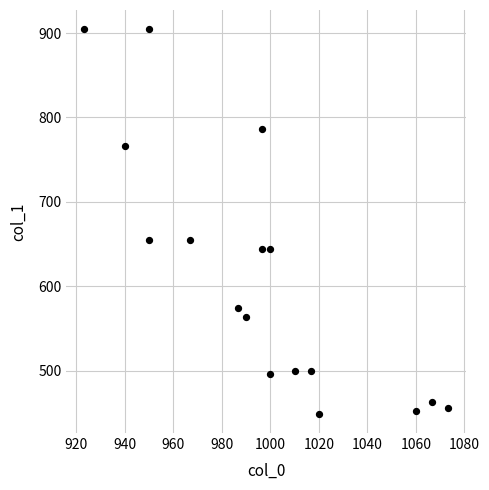

What is the range of Y values (max minus min)?

455.6